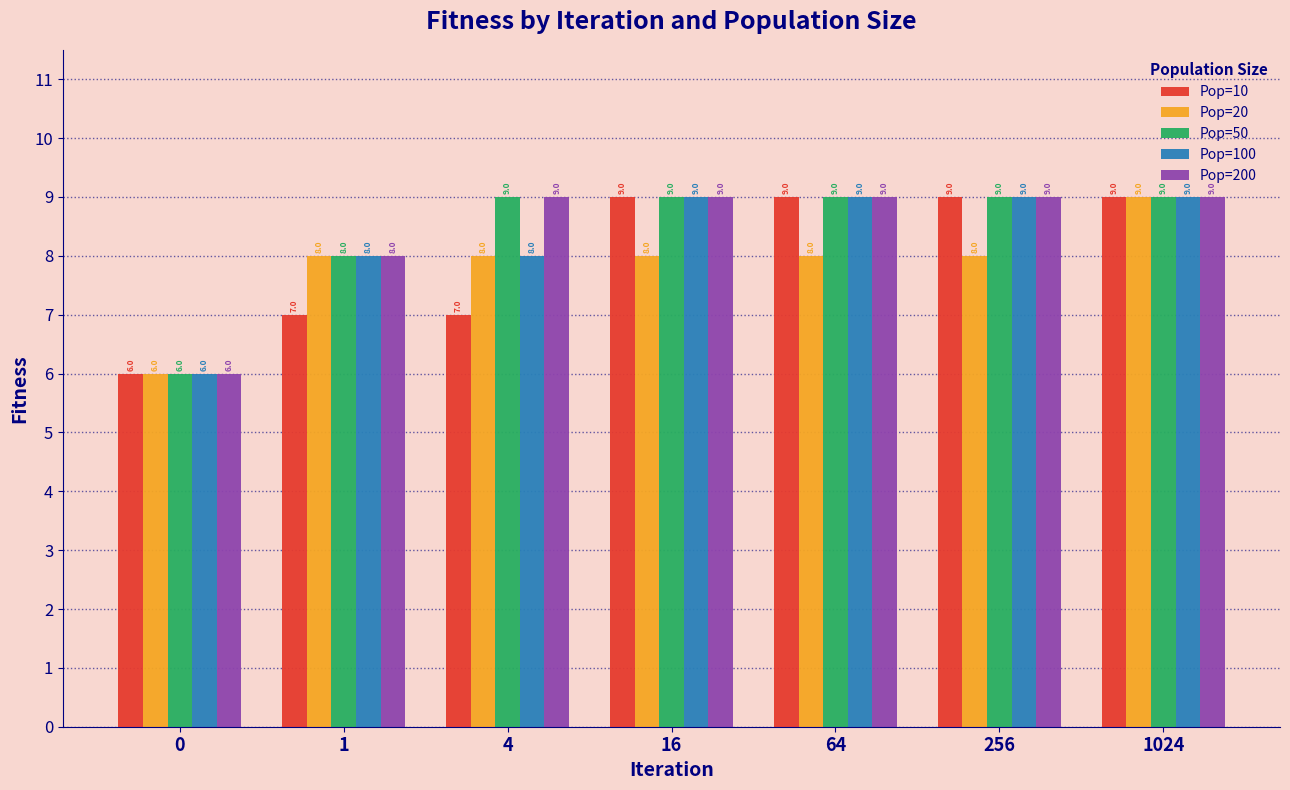

At which category is the sum across all series the highest?

1024